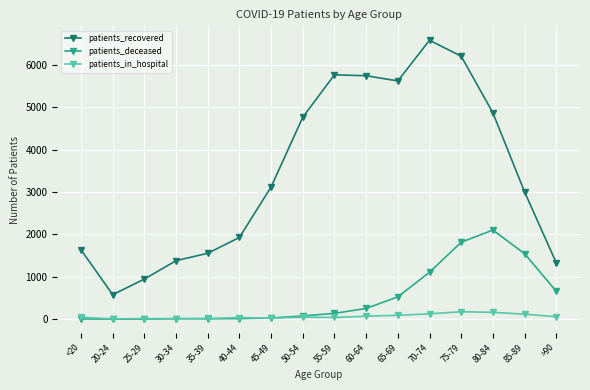

What is the label of the 13th point from the right?

30-34